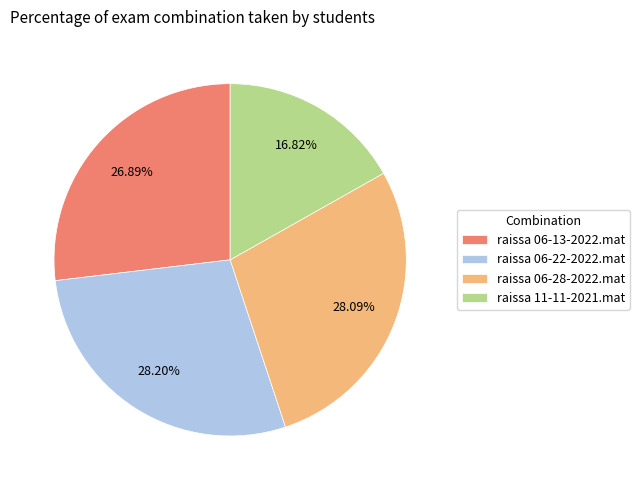

To the nearest percent, what portion does raissa 06-28-2022.mat represent?

28%